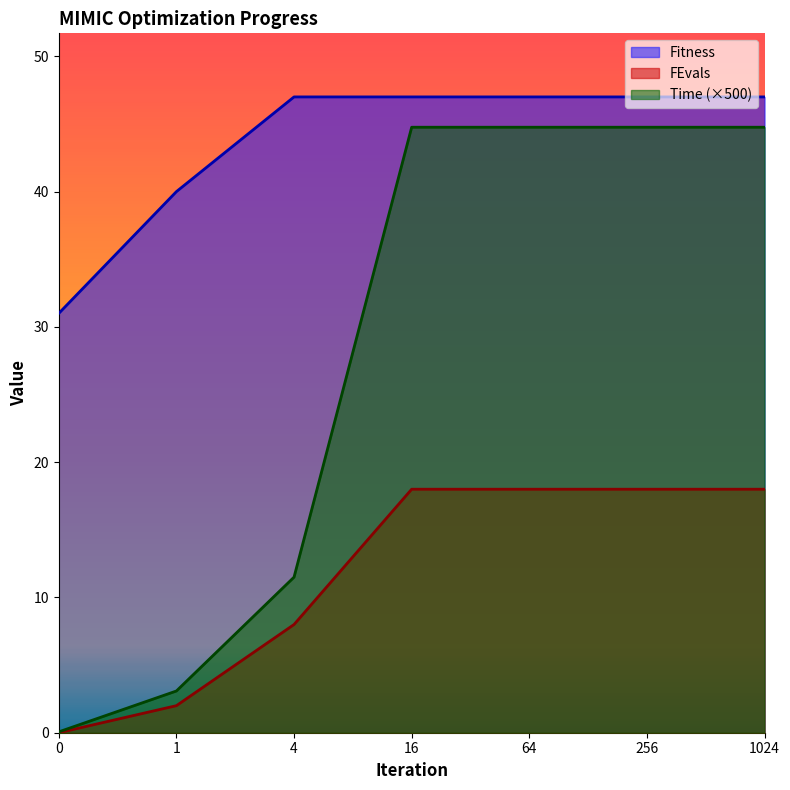

What is the value of the Time point at the 1st from the left?

0.1